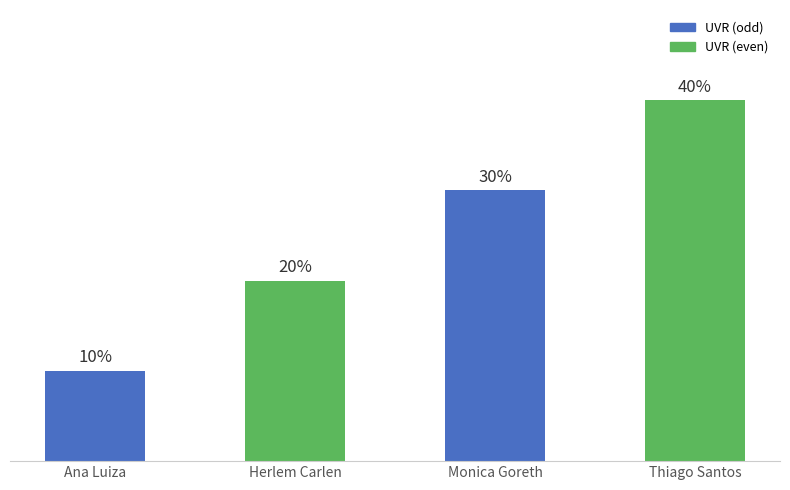

Are the bars horizontal?

No